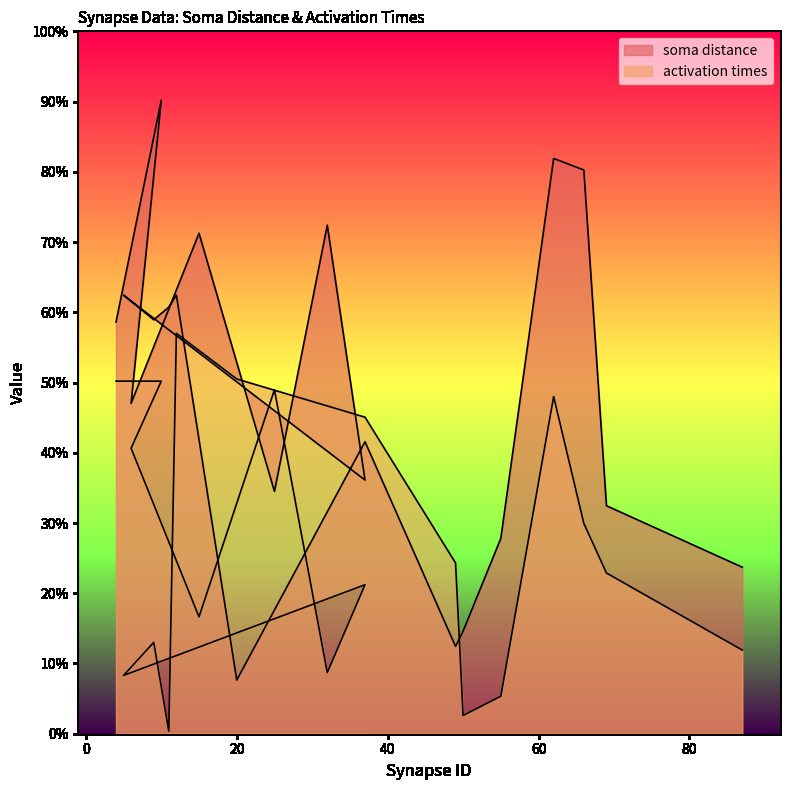

How many interior local valleys does the activation times series have?

5